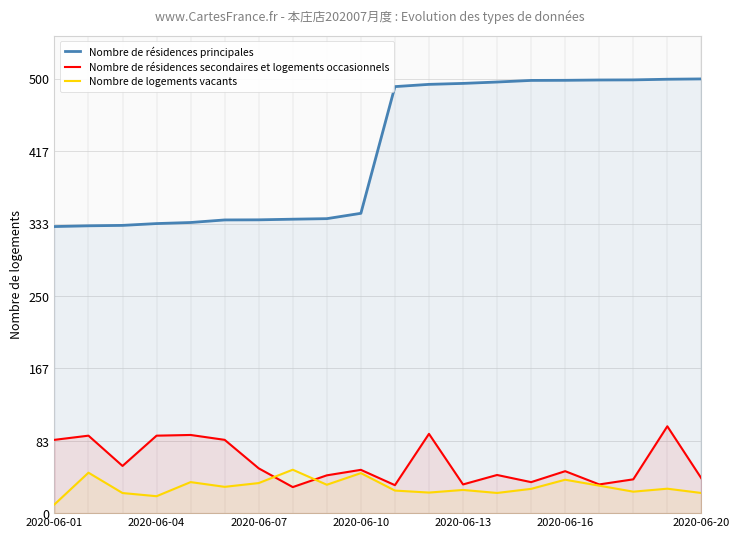

What is the sum of all Nombre de résidences secondaires et logements occasionnels values?

1163.1